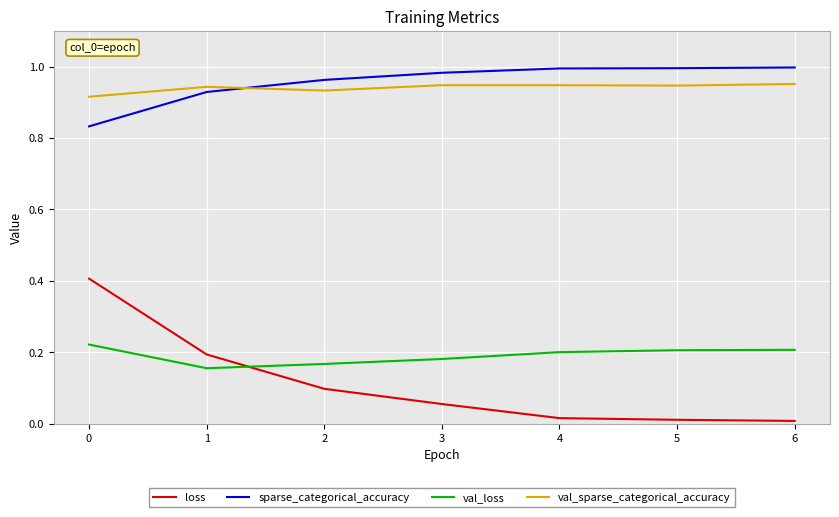

What are all the series names shown in the legend?

loss, sparse_categorical_accuracy, val_loss, val_sparse_categorical_accuracy